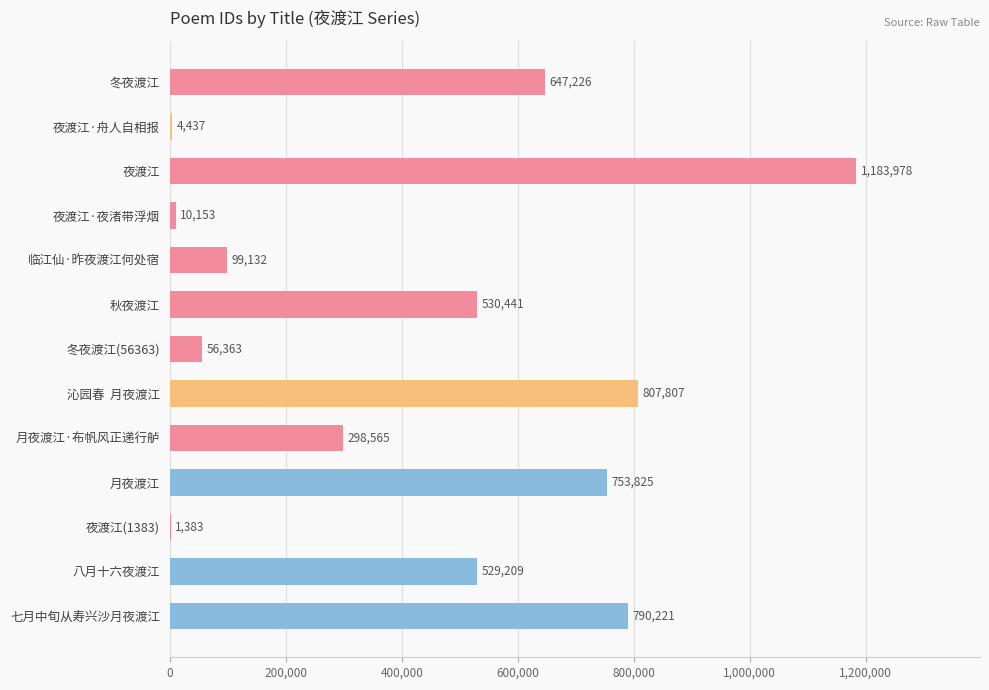

What is the sum of the values at 八月十六夜渡江 and 临江仙·昨夜渡江何处宿?

628341